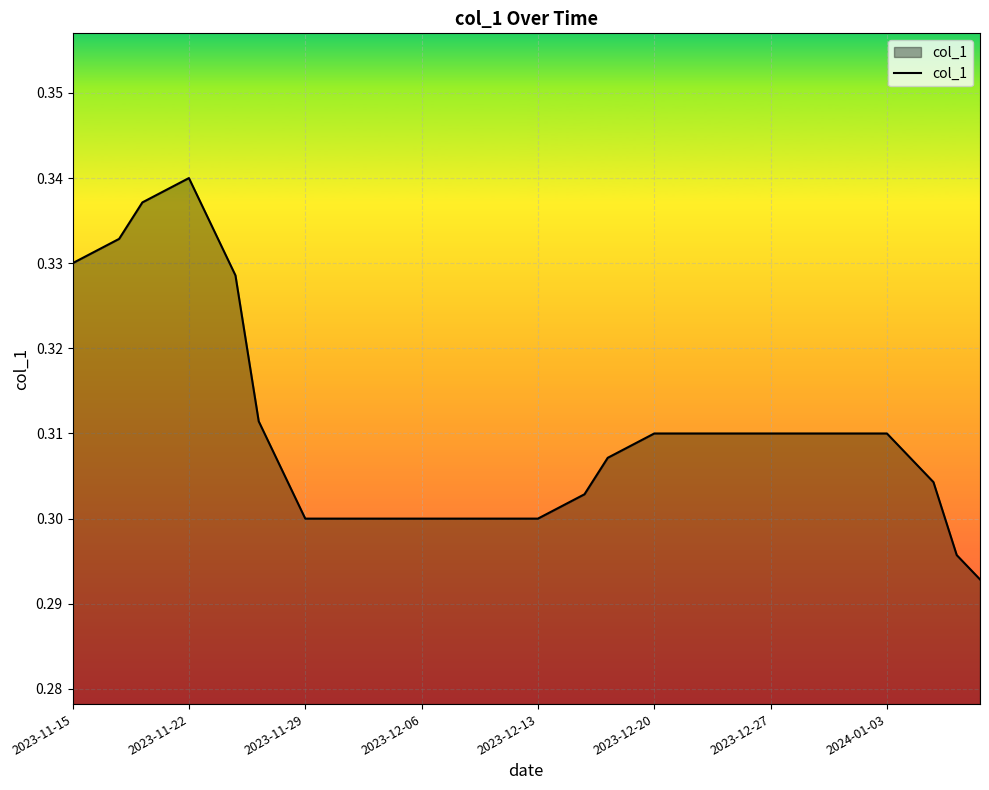

Does the chart display data point markers on the line(s)?

No